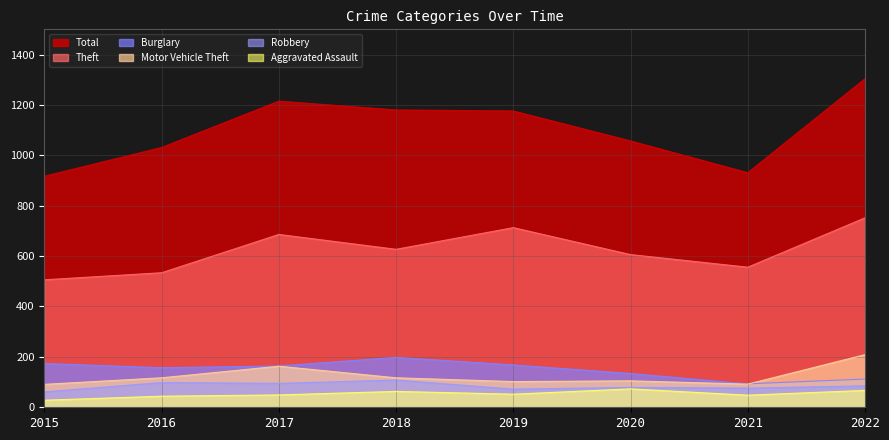

At which label is Total closest to 1110?

2020